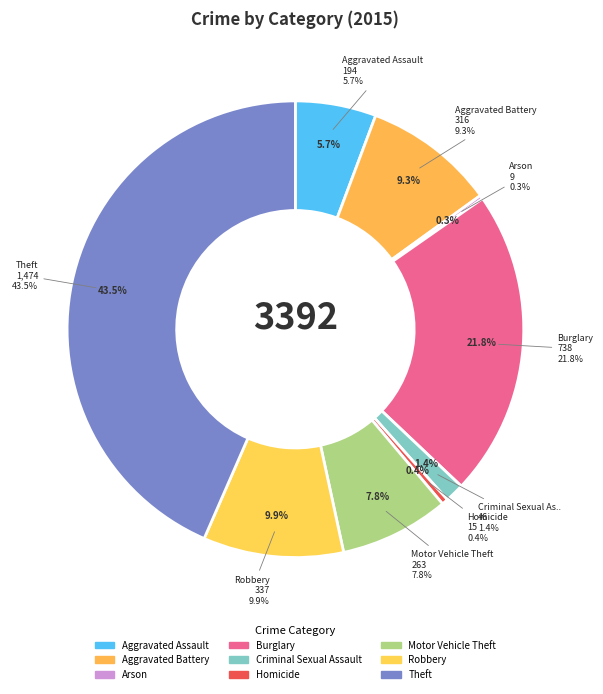

Combined, do Criminal Sexual Assault and Motor Vehicle Theft account for over 50%?

No